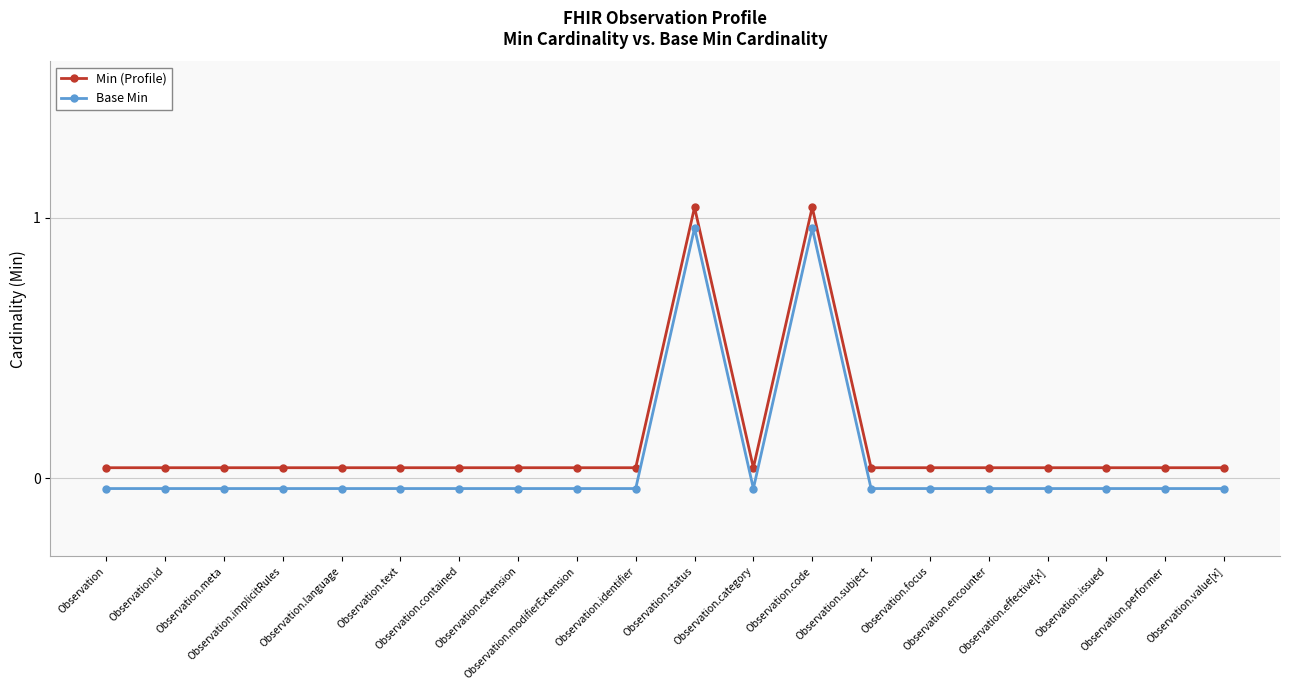

The value of Base Min at Observation.issued is -0.0. True or false?

False